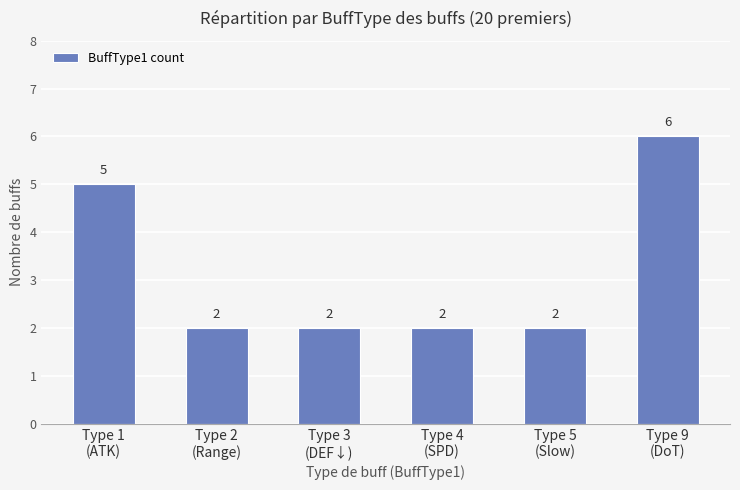

Which category has the highest value across all series?

Type 9
(DoT)